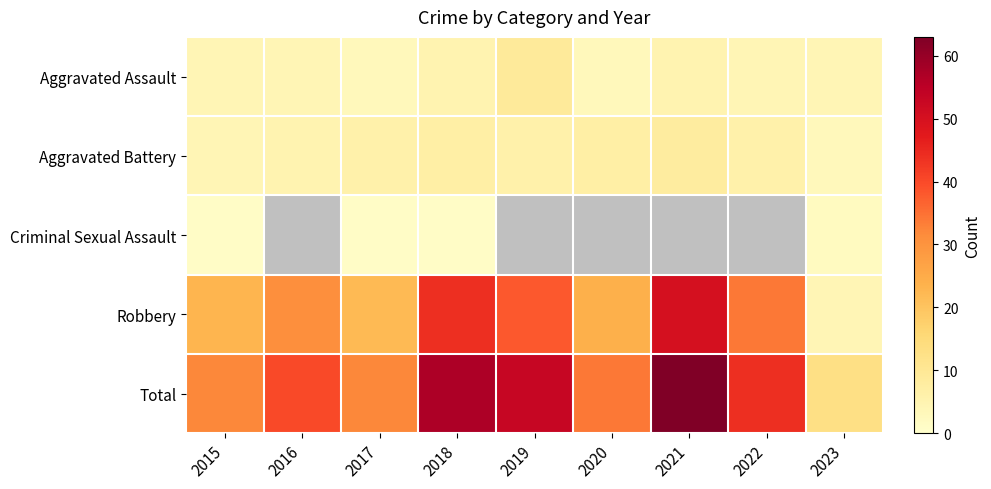

True or false: Aggravated Assault has a value of 3.0 at 2017.

True